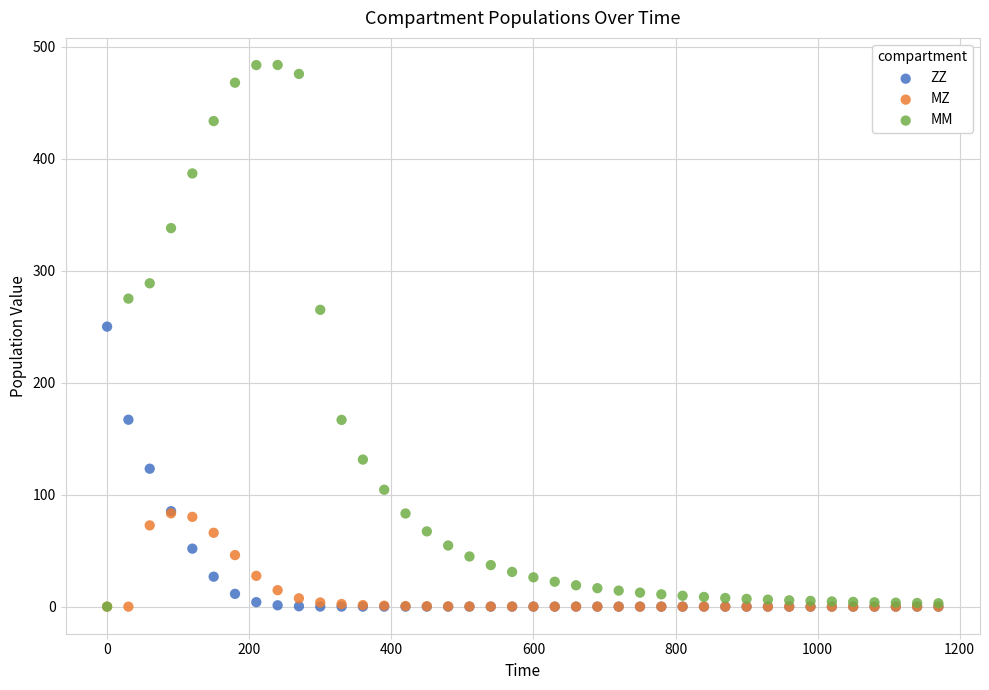

Which series has the widest spread of Y values?

MM